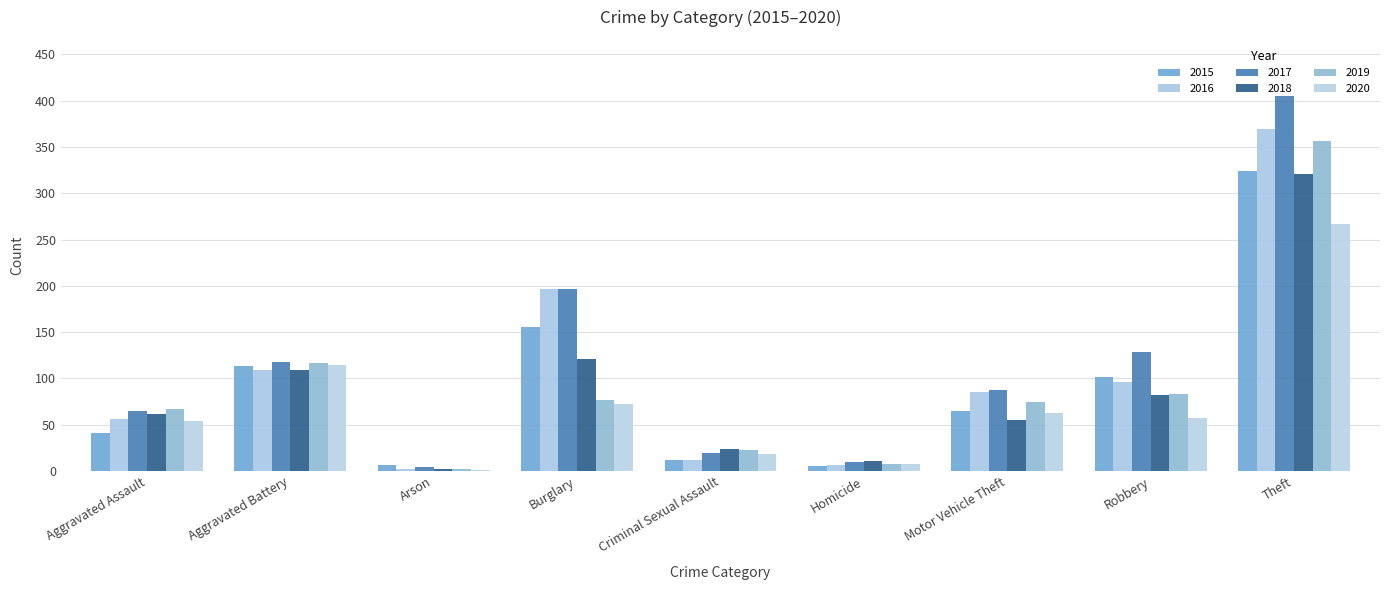

How many categories are shown in the chart?

9